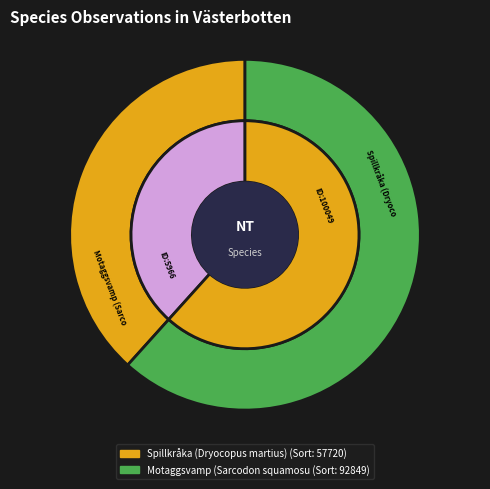

Which category has the smallest portion of the pie?

Spillkråka (Dryocopus martius)